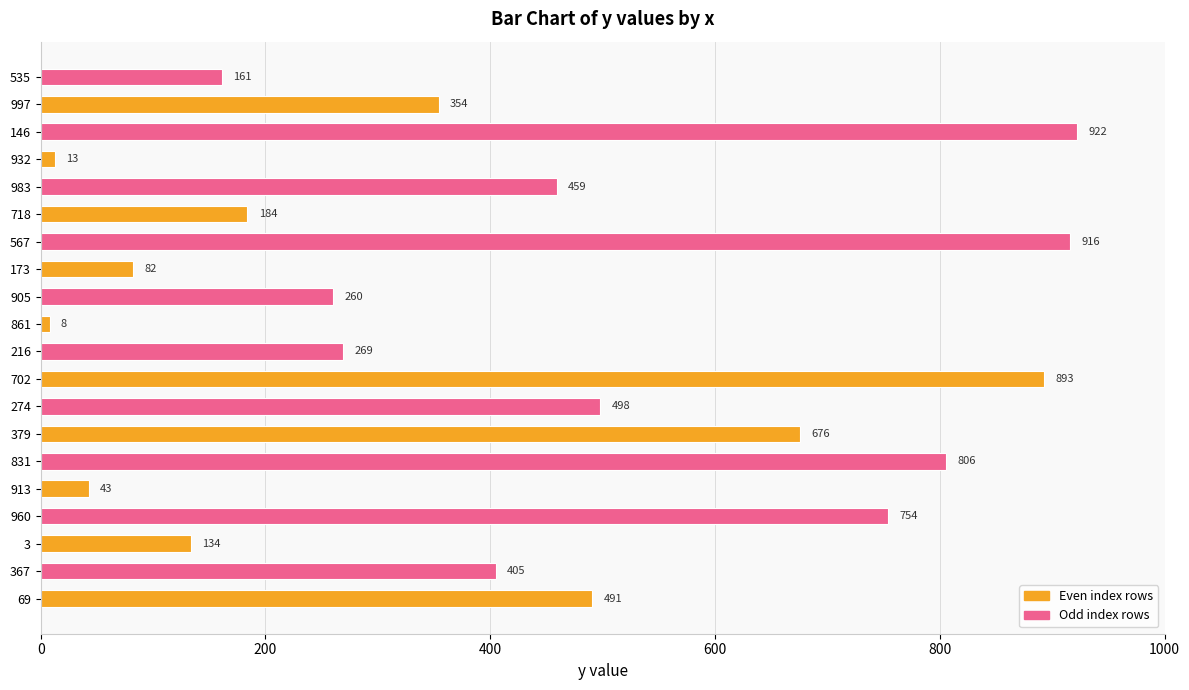

Reading bottom to top, extract all data points from this chart.

491	405	134	754	43	806	676	498	893	269	8	260	82	916	184	459	13	922	354	161